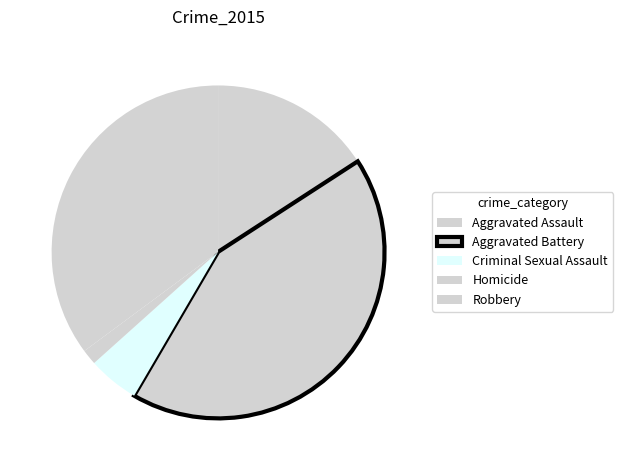

Which slice is the largest?

Aggravated Battery